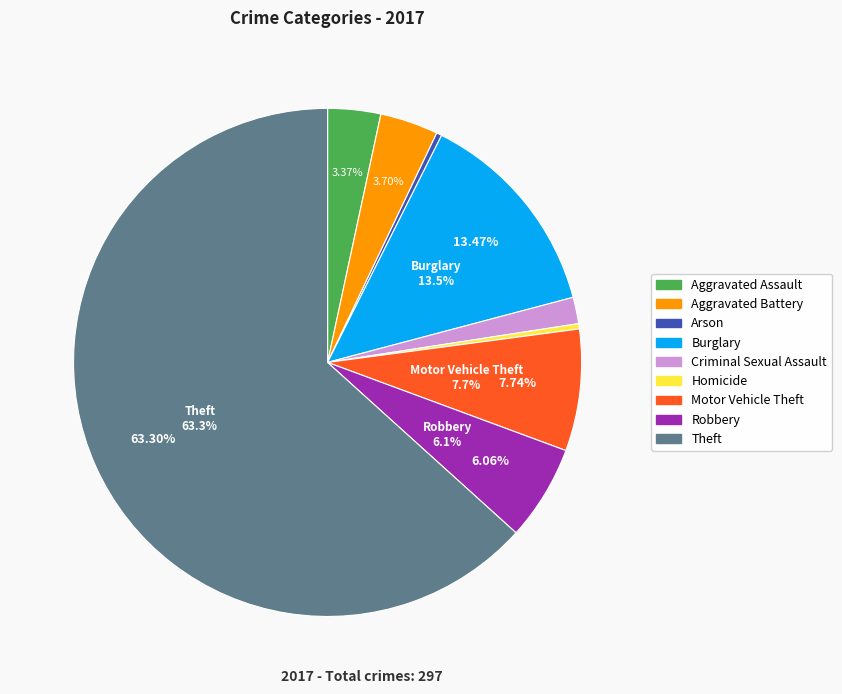

What is the smallest slice in the pie chart?

Arson